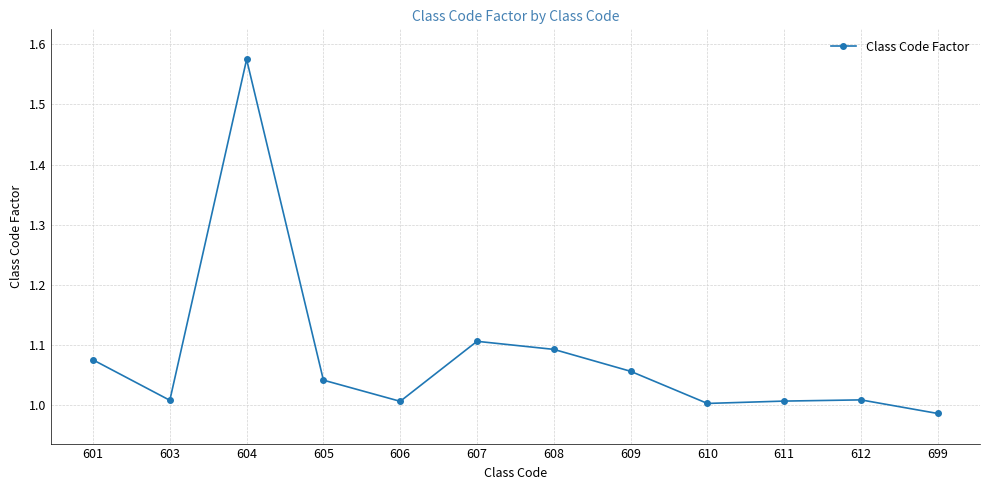

What is the difference between the values at 608 and 699?

0.1